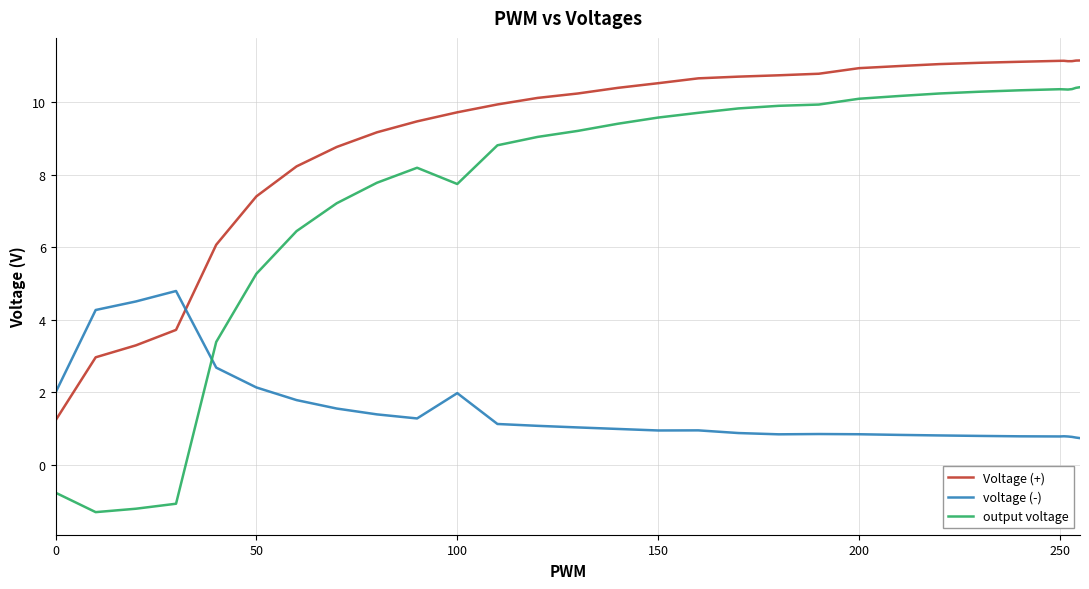

How many values in output voltage are below zero?

4